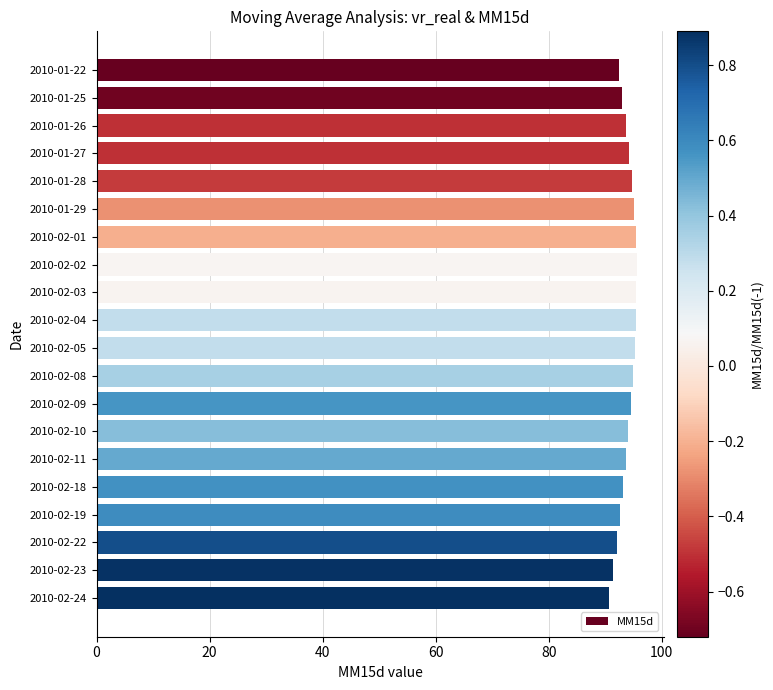

What is the value of the 14th bar from the top?

94.1